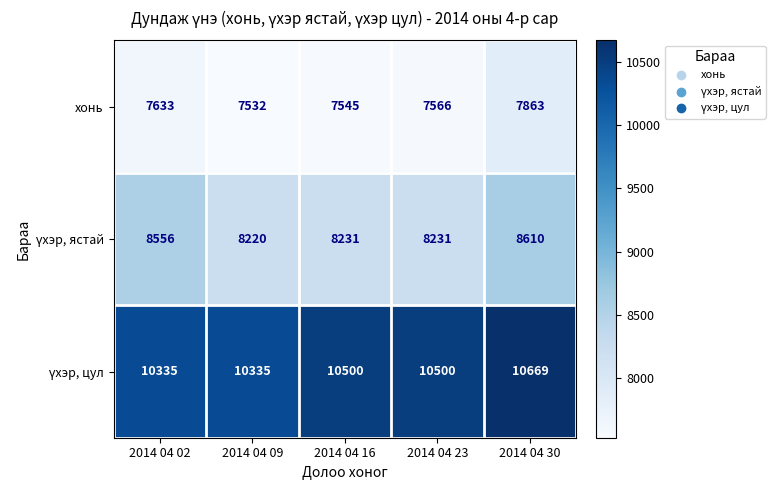

What is the spread (max minus min) of values at 2014 04 30?

2806